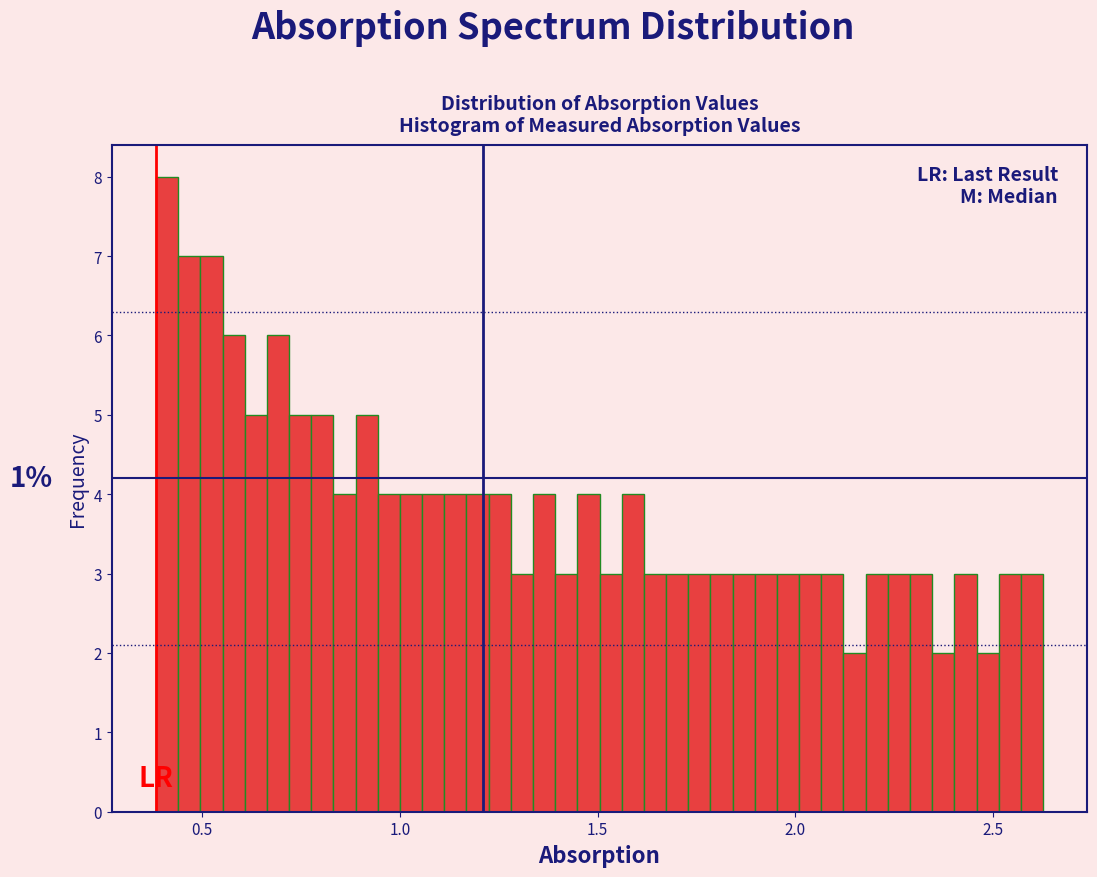

Around what value on the x-axis is the tallest bar? Give the approximate position of its centre, as read against the axis.

0.40